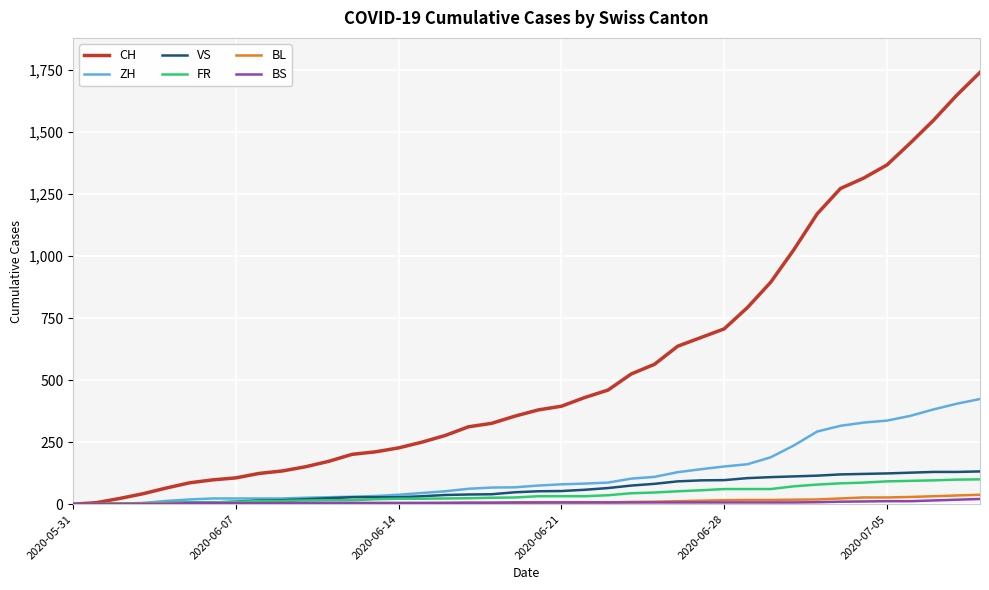

What are all the series names shown in the legend?

CH, ZH, VS, FR, BL, BS